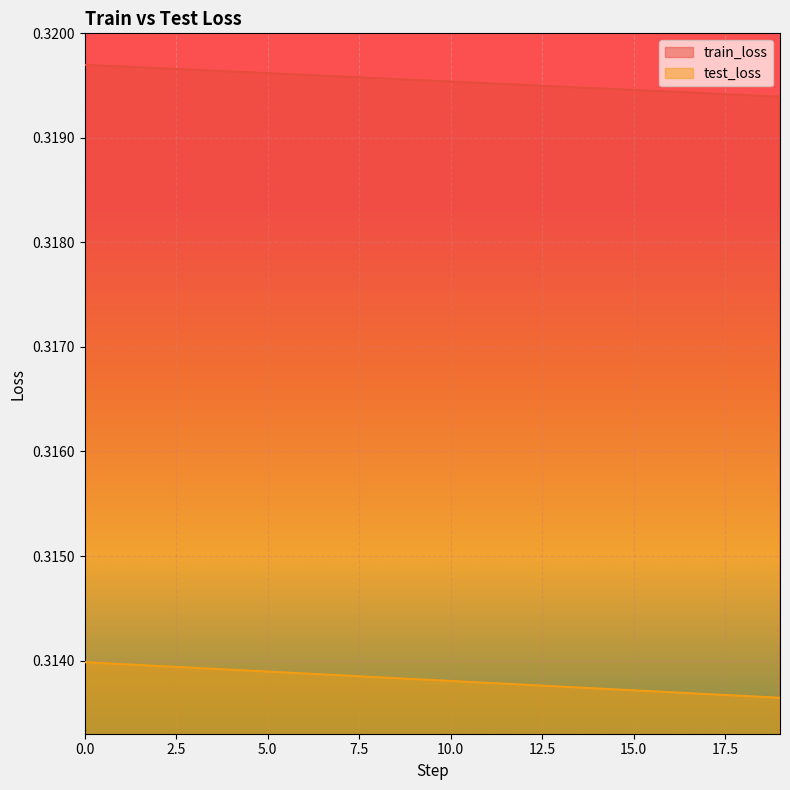

What is the value of the train_loss point at the 13th from the left?

0.3